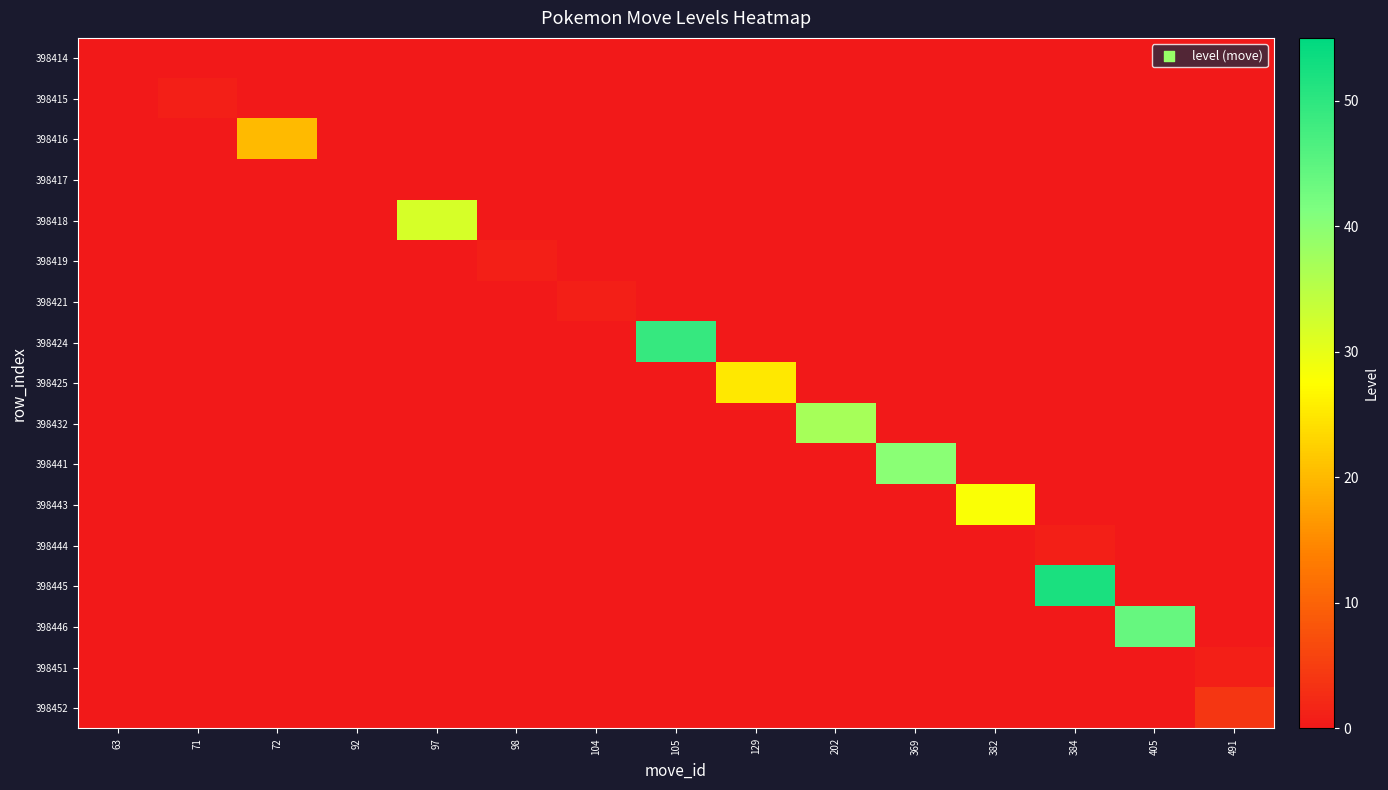

What is the difference between the highest and lowest values at 71?

1